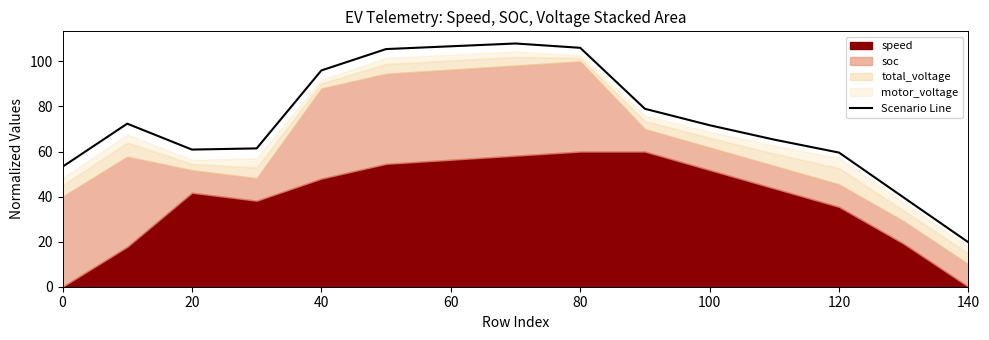

What is the minimum value for Scenario Line?

19.7